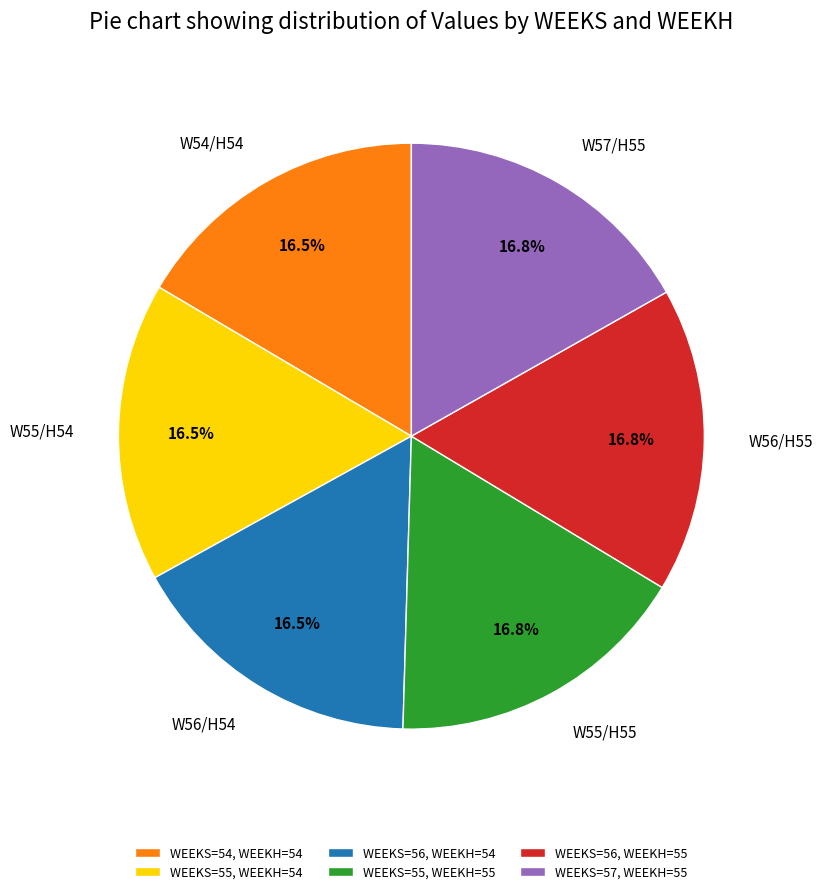

Is the sum of W57/H55 and W54/H54 greater than half?

No